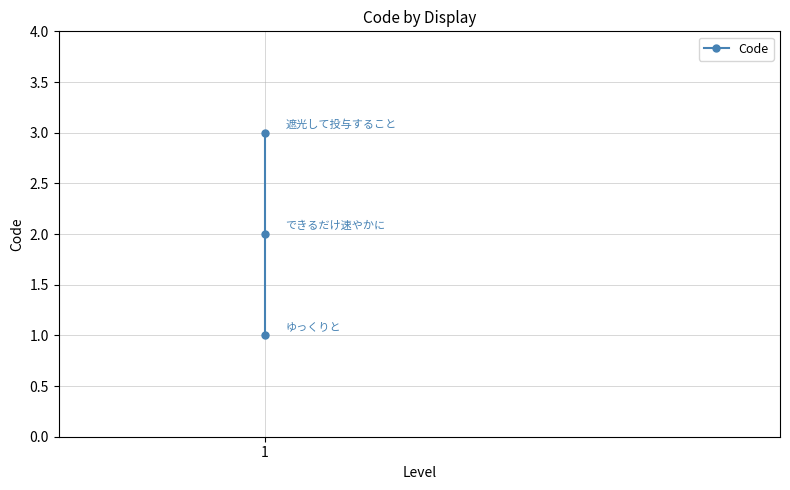

Does the chart display data point markers on the line(s)?

Yes